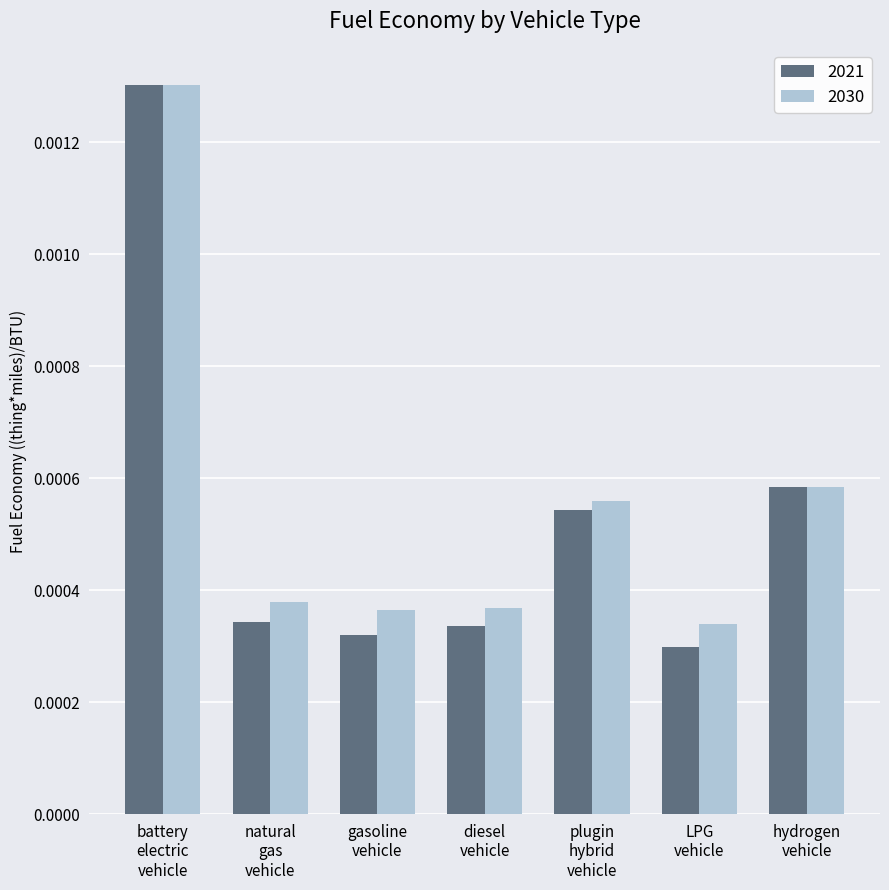

How many data points does each series have?

7